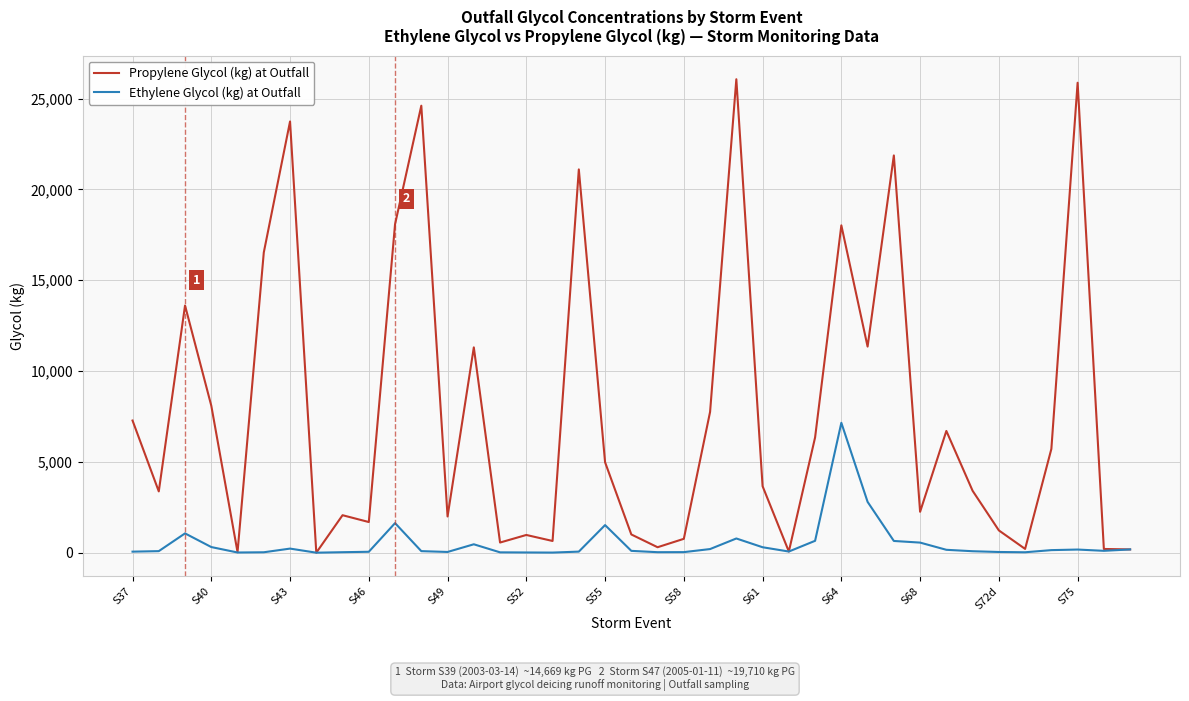

Rank the series by their maximum value, from highest to lowest.

Propylene Glycol (kg) at Outfall, Ethylene Glycol (kg) at Outfall